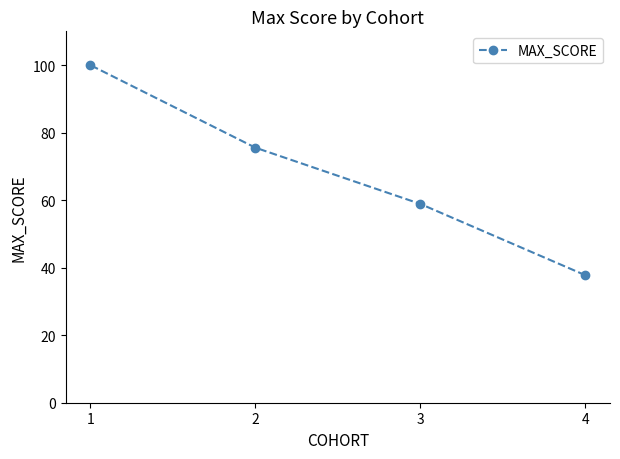

How many lines are shown in the chart?

1